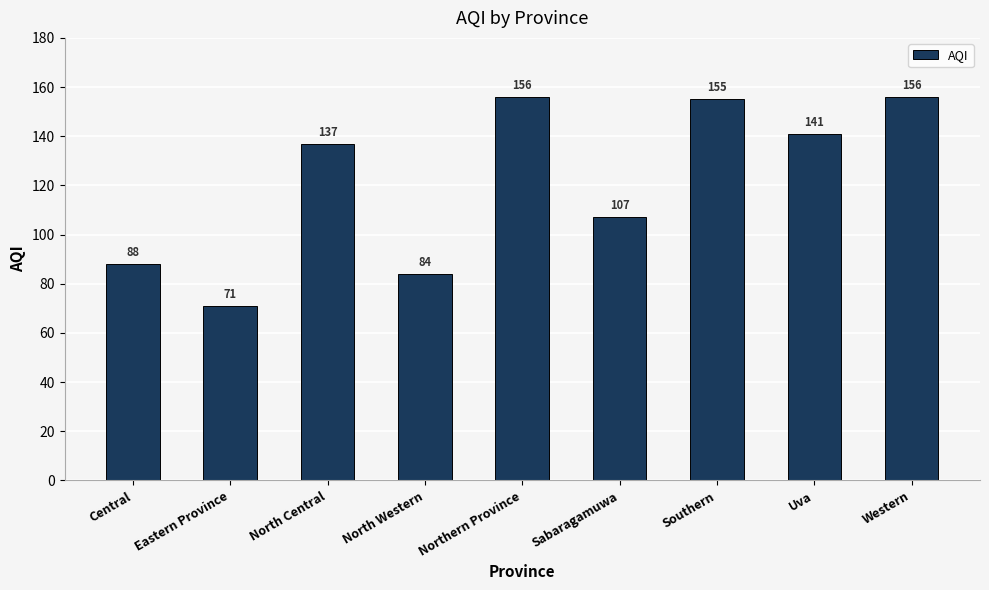

Does the chart contain stacked bars?

No